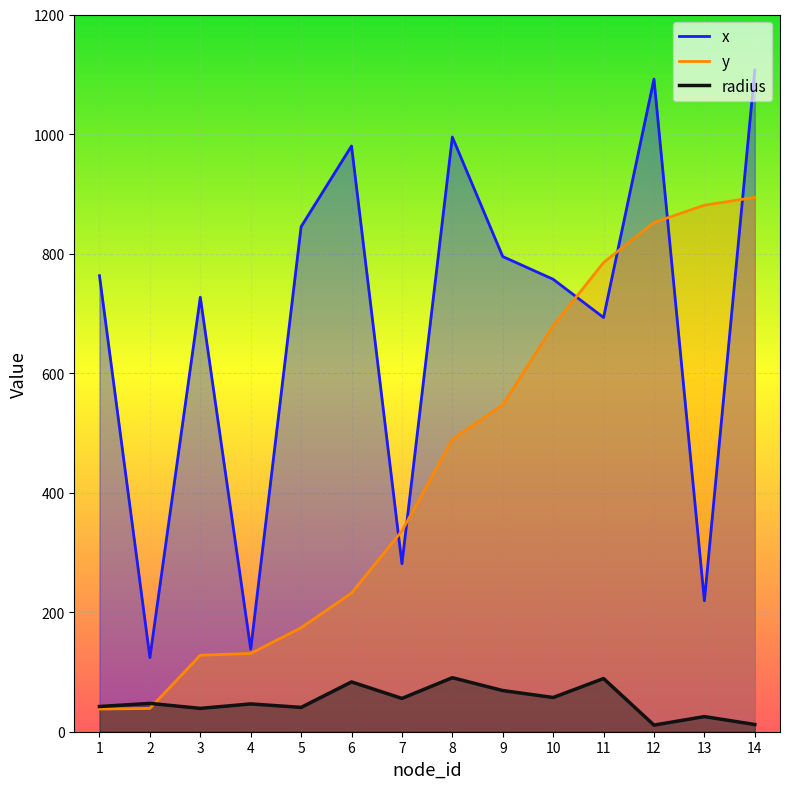

List the series in order of their peak value, highest first.

x, y, radius